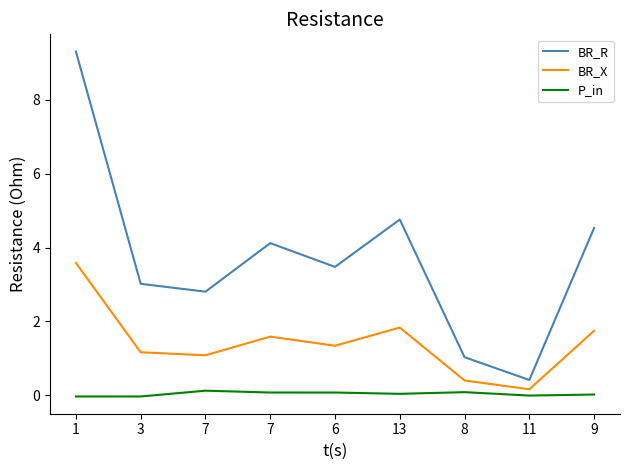

The value of BR_R at 13 is 4.8. True or false?

True